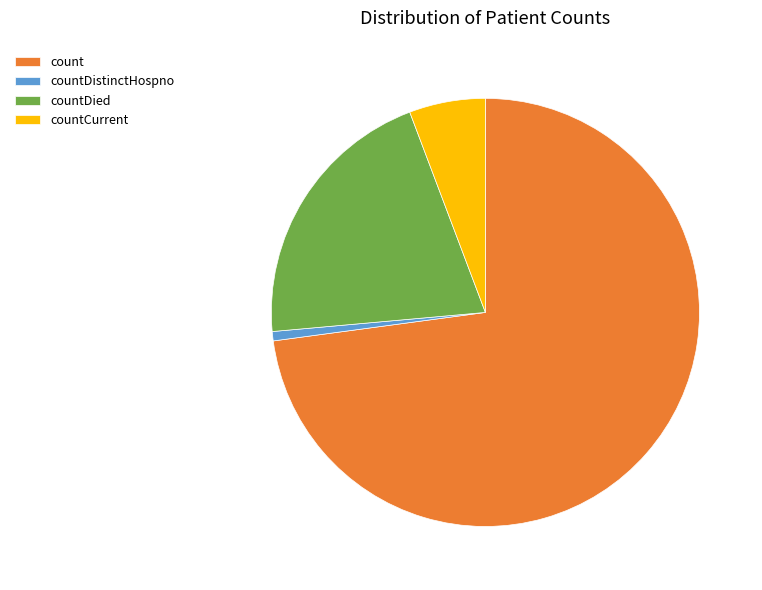

What is the largest slice in the pie chart?

count